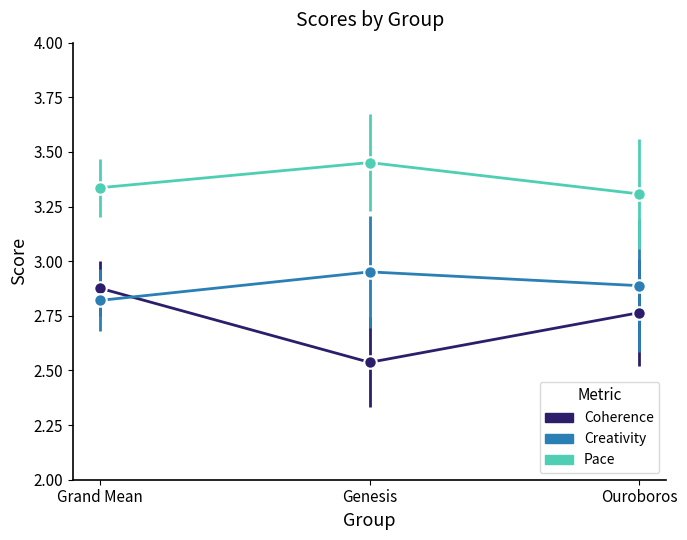

At which label is Coherence closest to 2?

Genesis